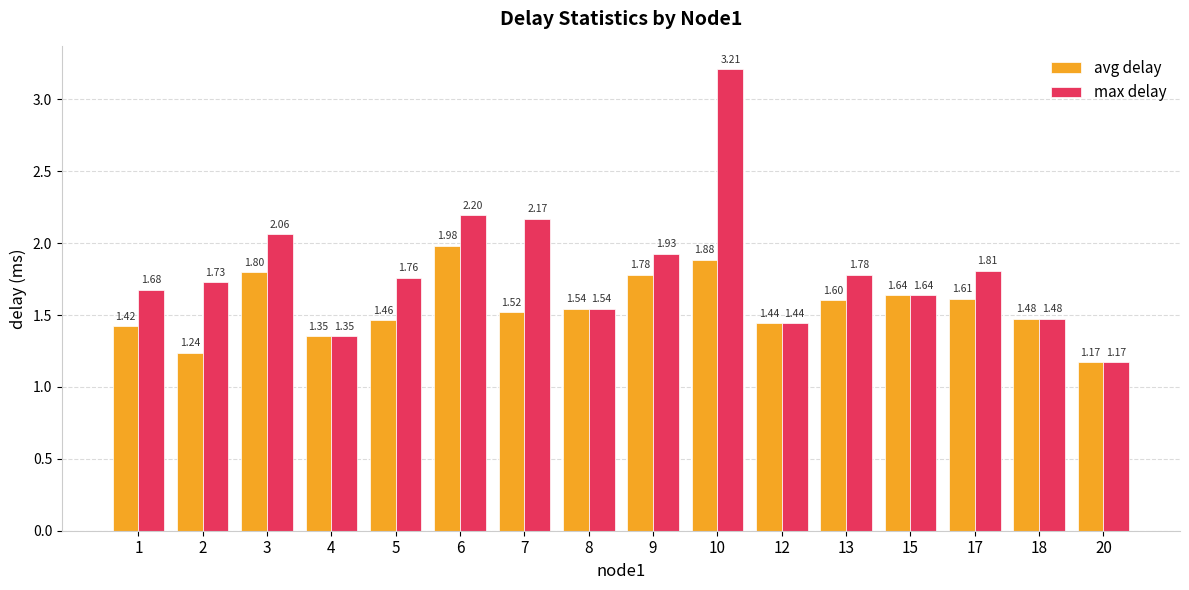

Rank the series by their average value, from highest to lowest.

max delay, avg delay